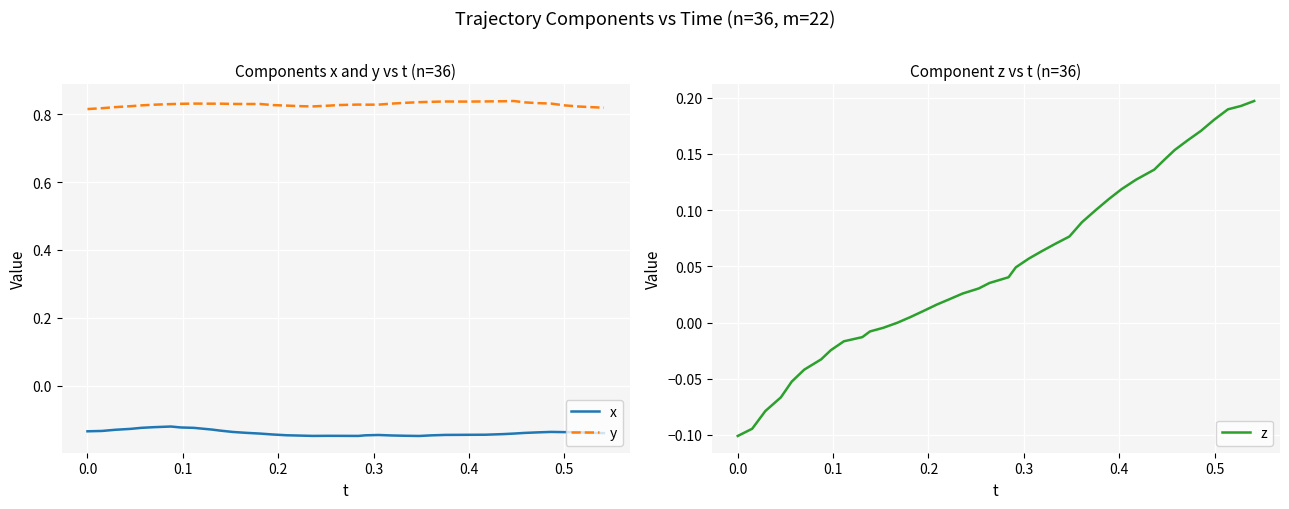

True or false: y and z cross at least once.

False